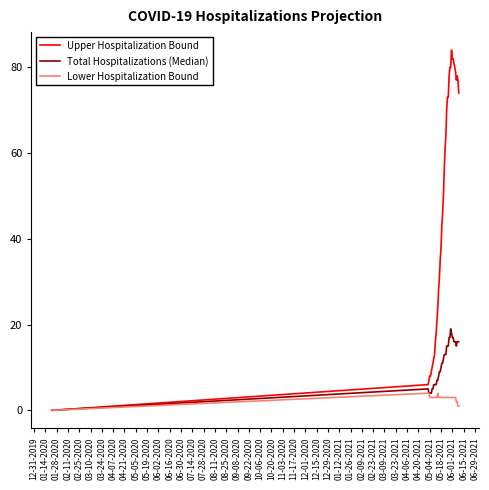

What is the greatest value displayed?

84